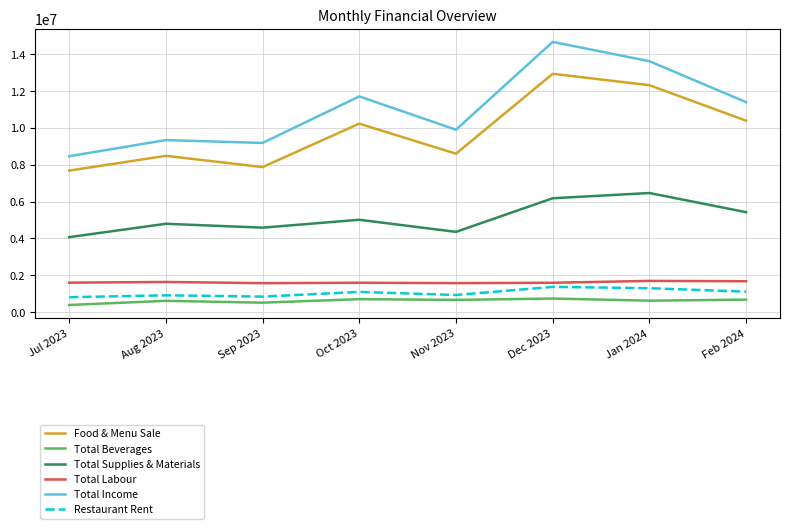

The value of Food & Menu Sale at Aug 2023 is 14730513.0. True or false?

False